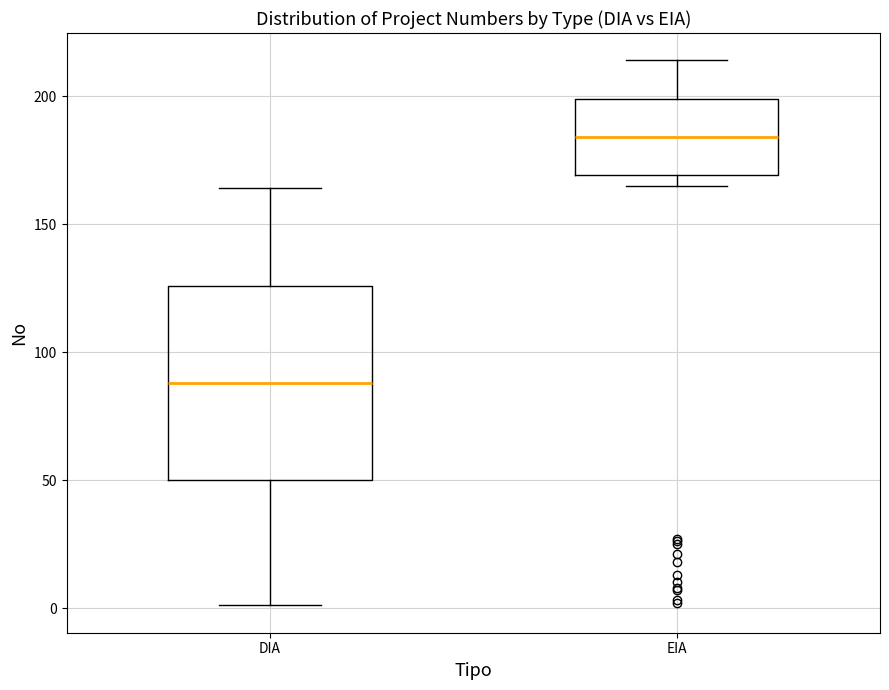

Reading left to right, transcribe this box plot: for each box, give where its median line is, the range the box spans, and where its two whiskers end, as read against the y-axis. The values are not printed on the chart, so give them approximately, as read against the axis.

DIA: median 90, box 50 to 125, whiskers 0 to 165
EIA: median 185, box 170 to 200, whiskers 165 to 215